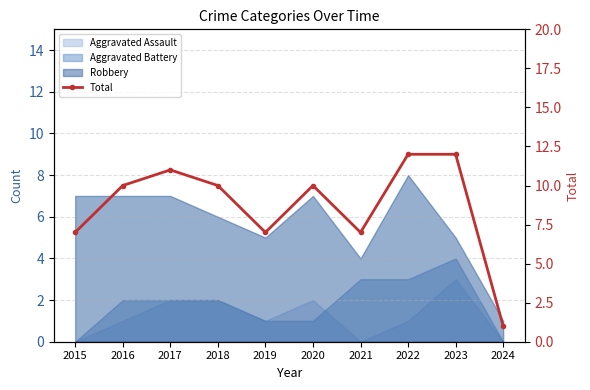

The value at 2022 is 6. True or false?

False